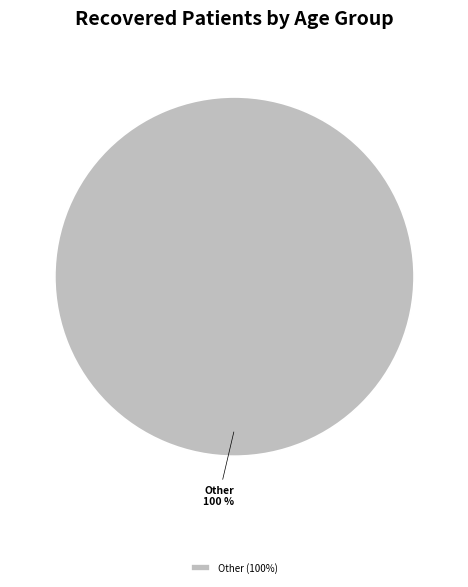

To the nearest percent, what percentage of the pie is Other?

100%